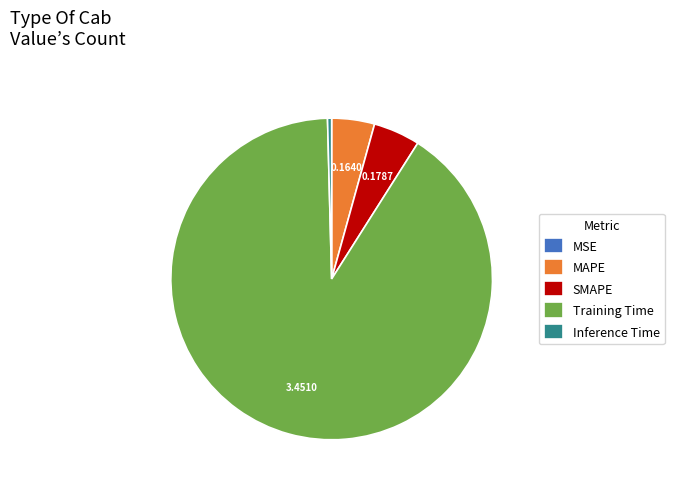

What is the largest slice in the pie chart?

Training Time